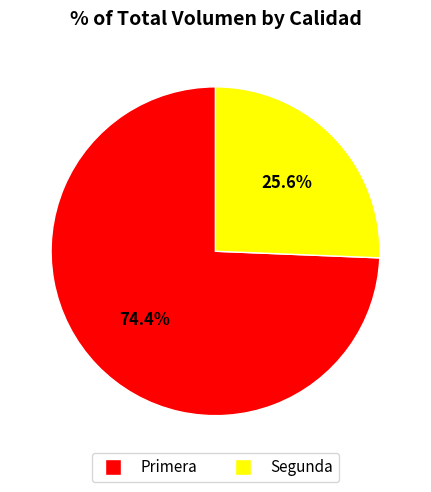

Which slice is the smallest?

Segunda